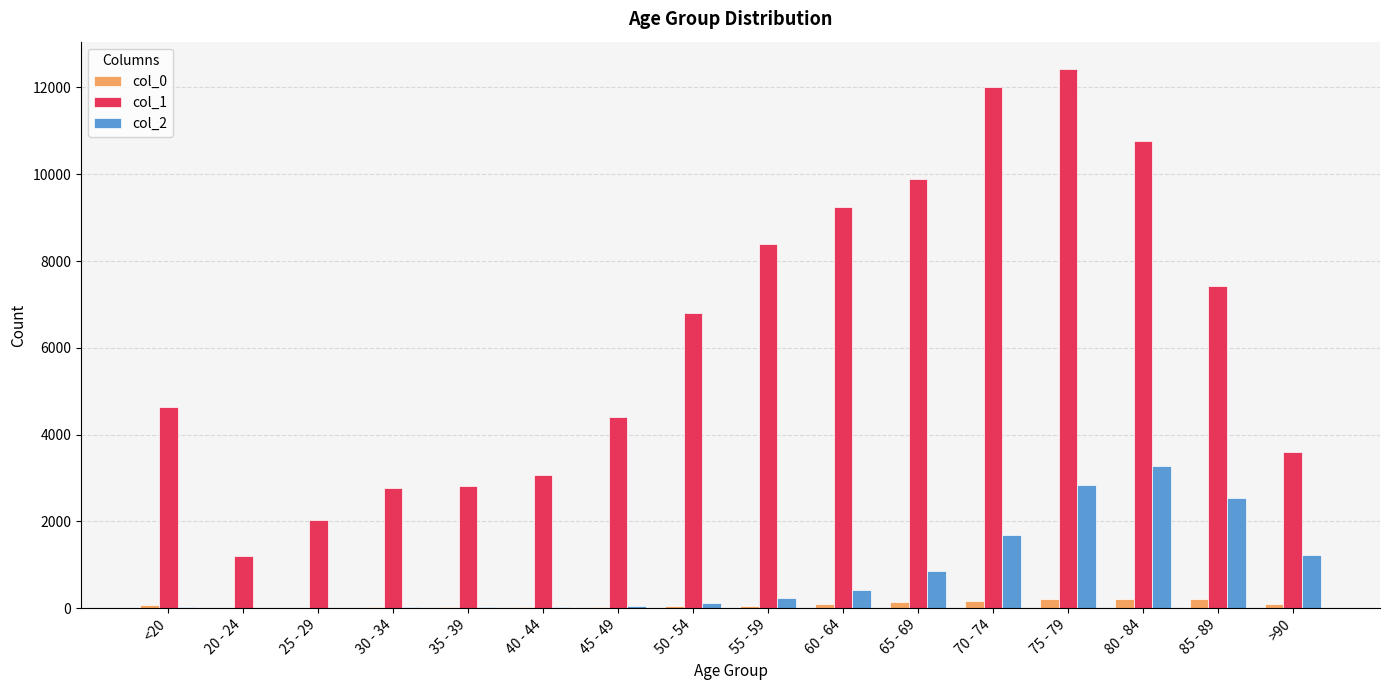

The value of col_2 at 80 - 84 is 3273. True or false?

True